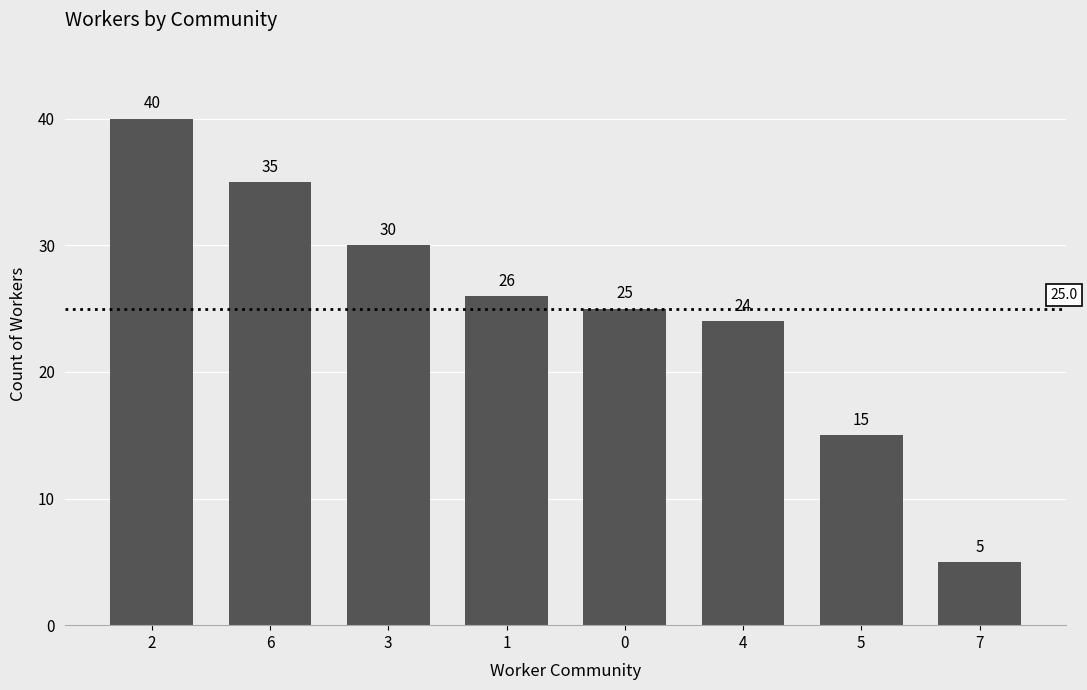

What is the approximate value at 0?

25